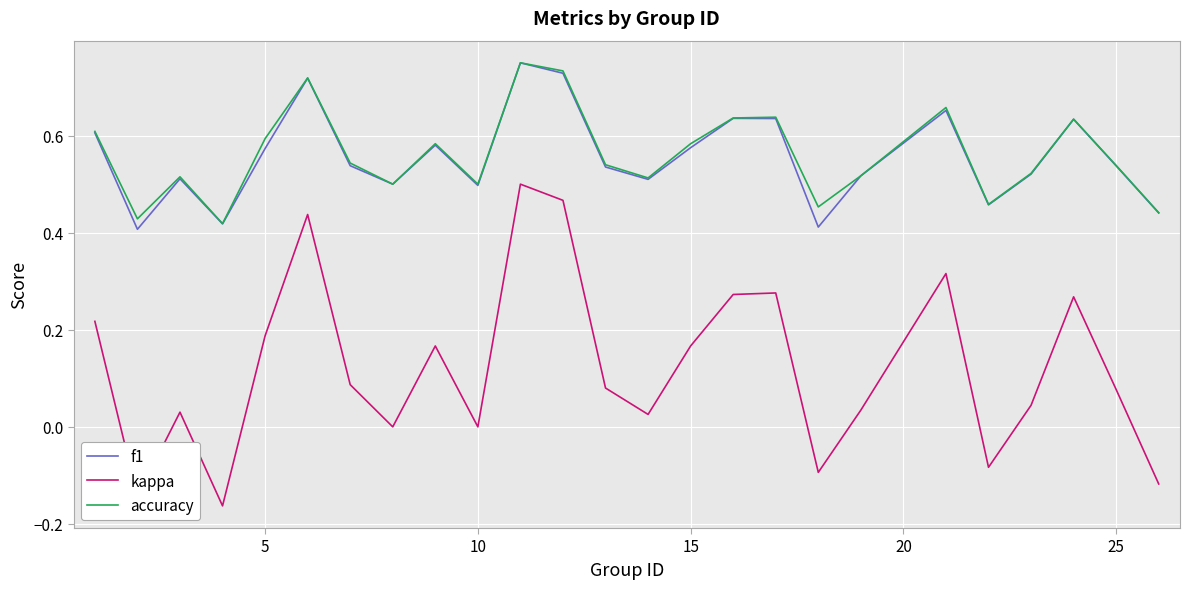

Which series has the widest spread of values?

kappa